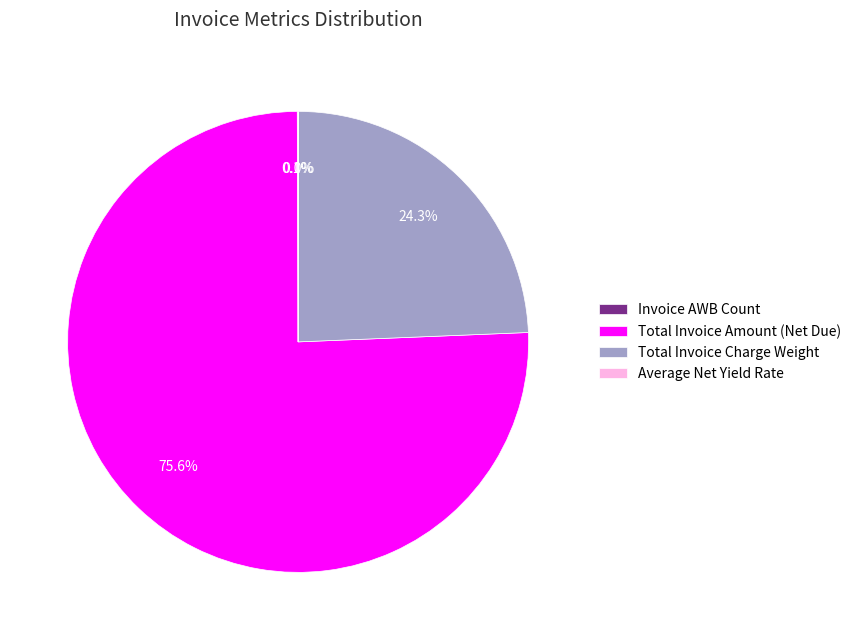

What is the largest slice in the pie chart?

Total Invoice Amount (Net Due)